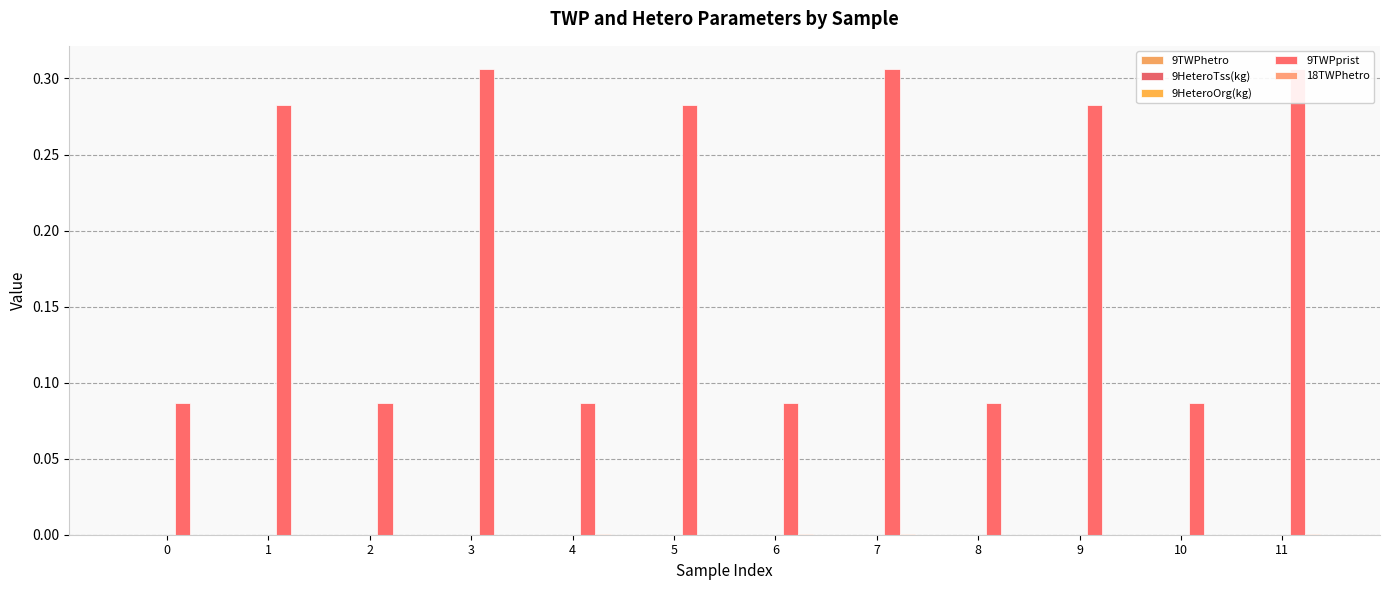

The value of 9HeteroTss(kg) at 4 is 0.0. True or false?

True